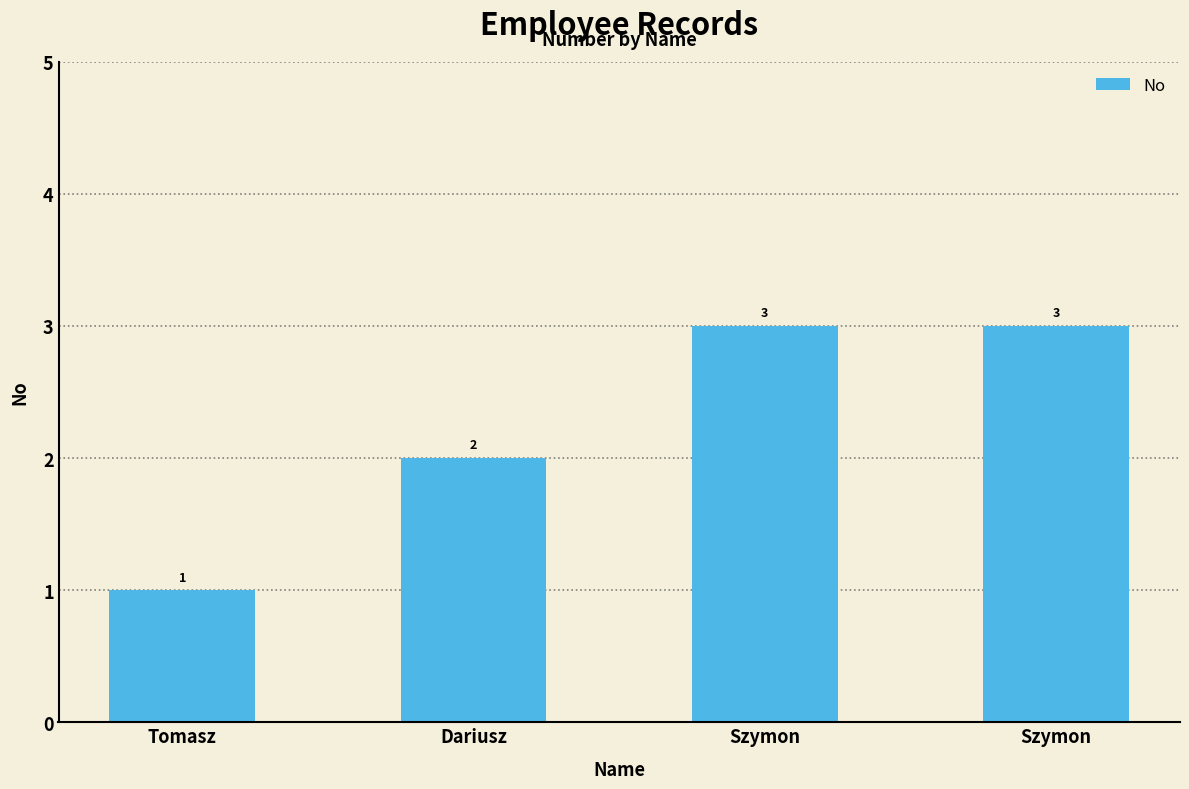

Is it true that the value at Dariusz is 2?

True